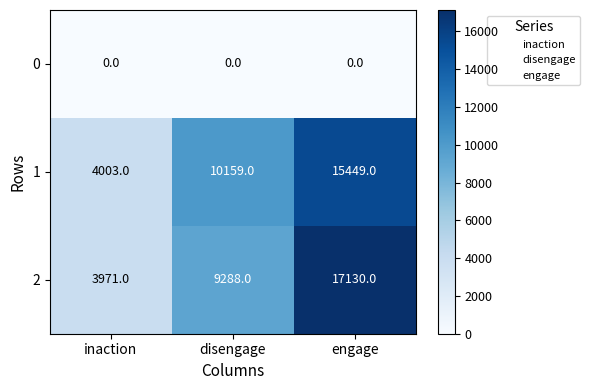

Reading left to right, transcribe all the data shown in this chart.

0: inaction=0	disengage=0	engage=0
1: inaction=4003	disengage=10159	engage=15449
2: inaction=3971	disengage=9288	engage=17130